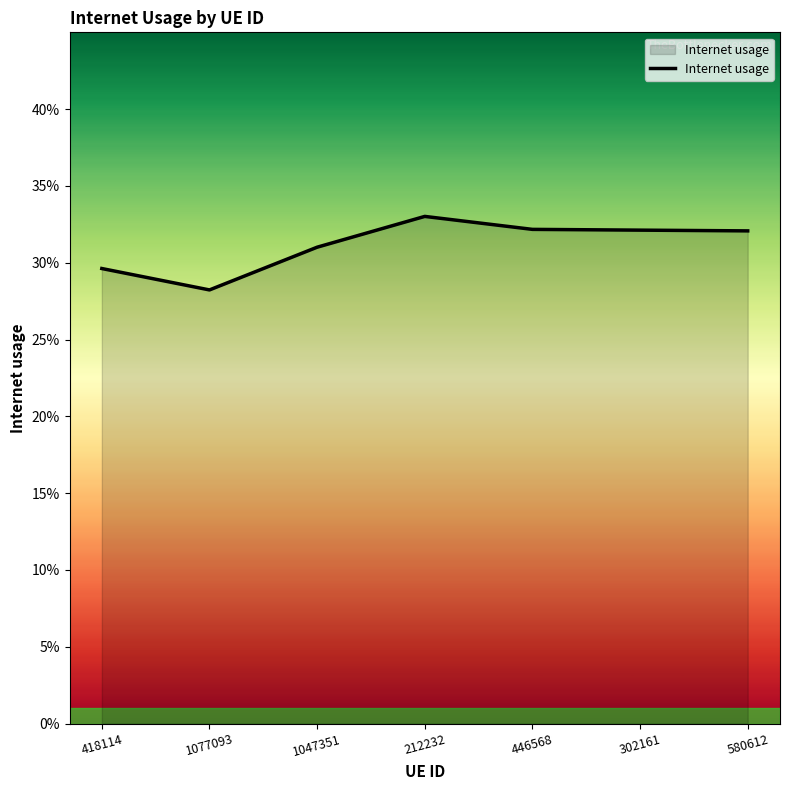

At which category does the chart reach its minimum across all series?

1077093